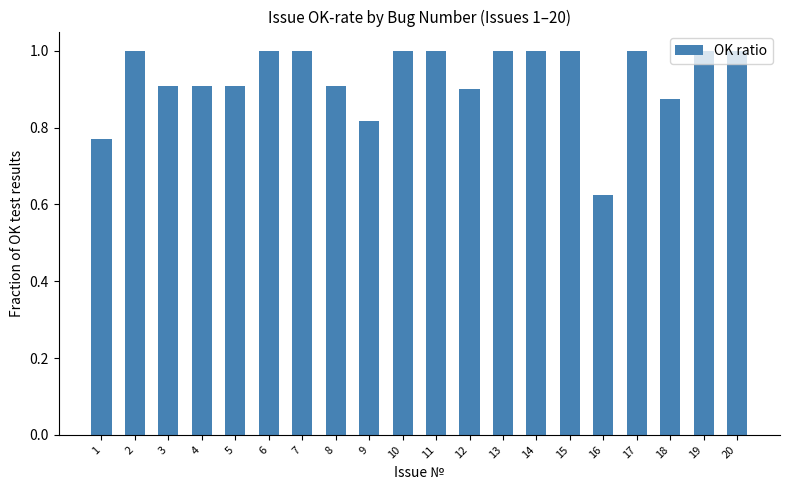

Are the bars grouped side by side (vs. stacked)?

No